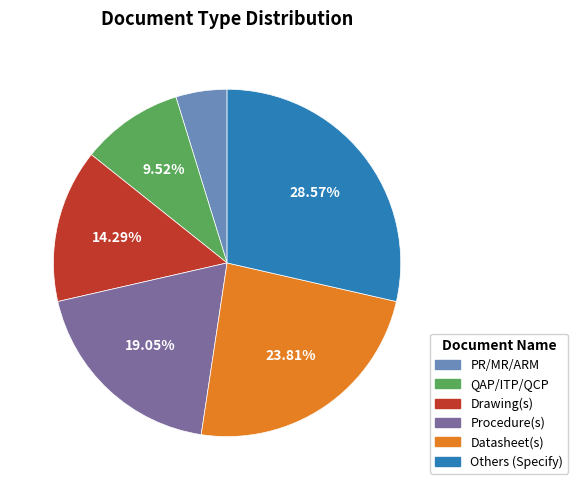

Rank the categories by value from highest to lowest.

Others (Specify), Datasheet(s), Procedure(s), Drawing(s), QAP/ITP/QCP, PR/MR/ARM